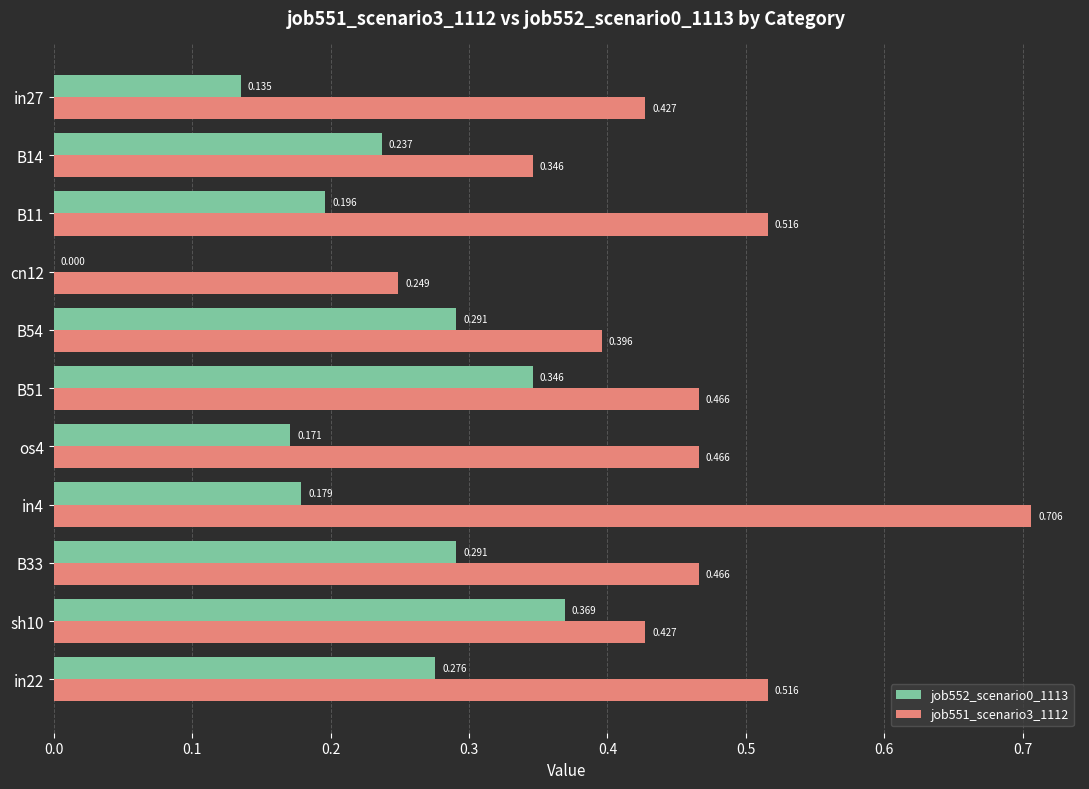

Which series has the largest total across all categories?

job551_scenario3_1112